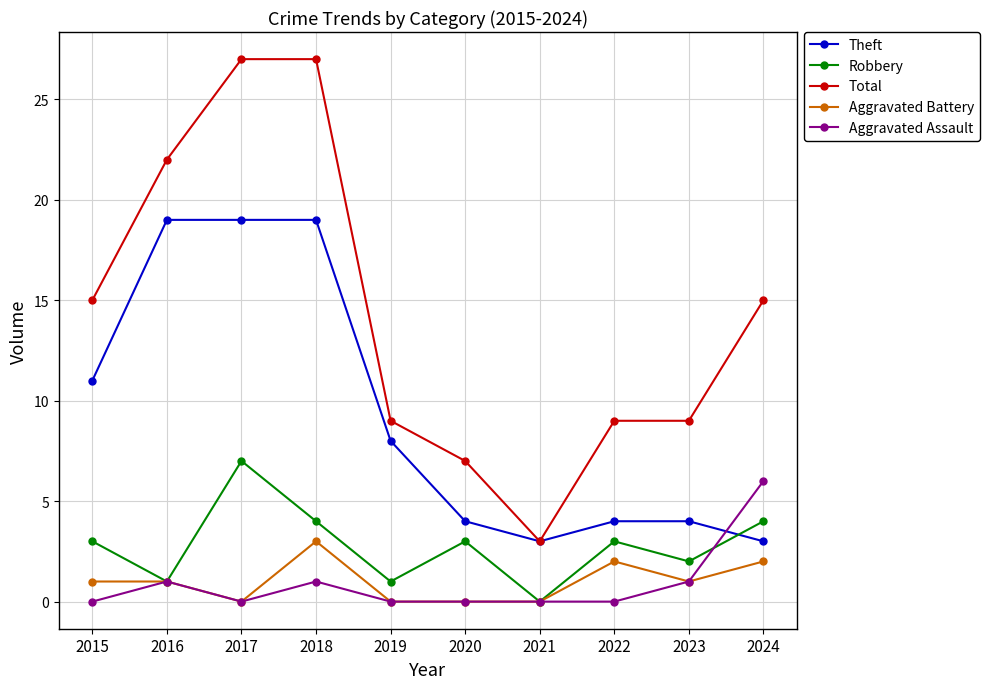

What is the greatest value displayed?

27